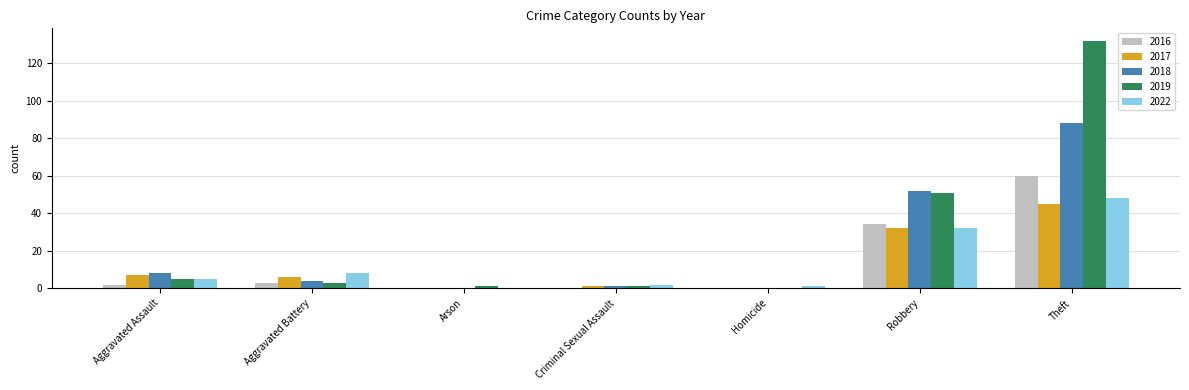

Is the value of 2018 at Arson greater than the value of 2022 at Aggravated Assault?

No